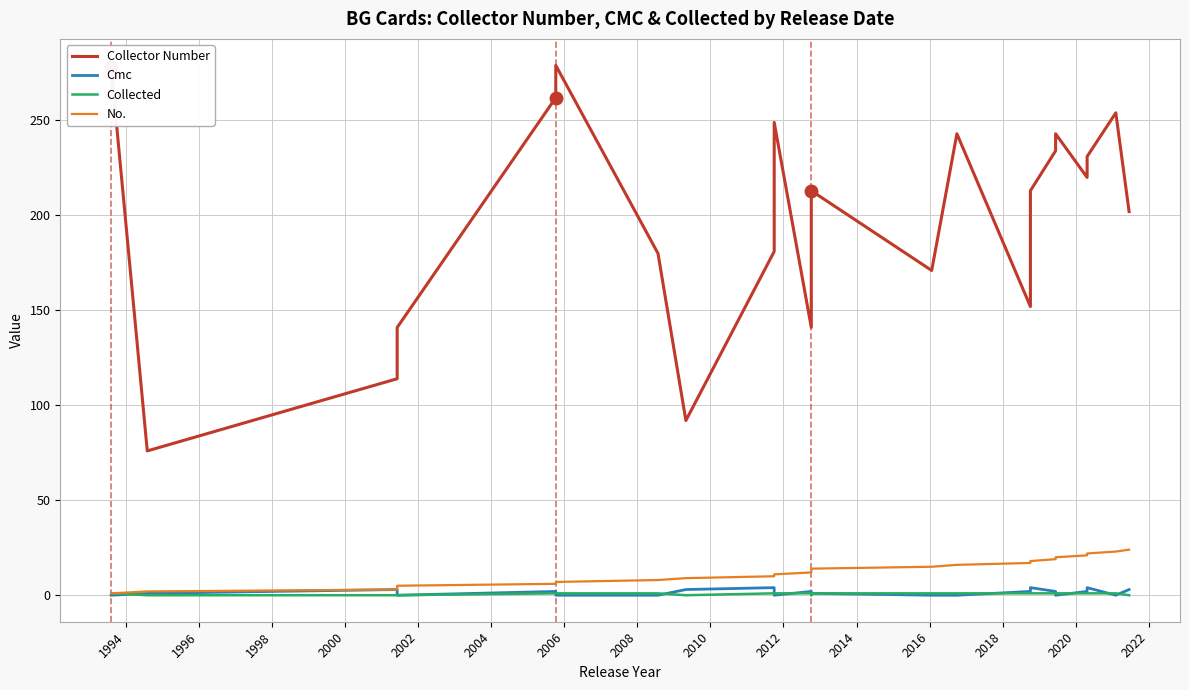

What are all the series names shown in the legend?

Collector Number, Cmc, Collected, No.